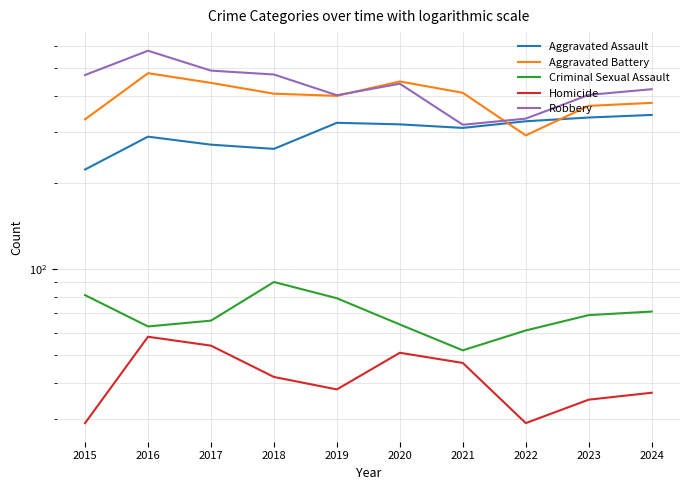

True or false: Aggravated Battery and Criminal Sexual Assault intersect in this chart.

False